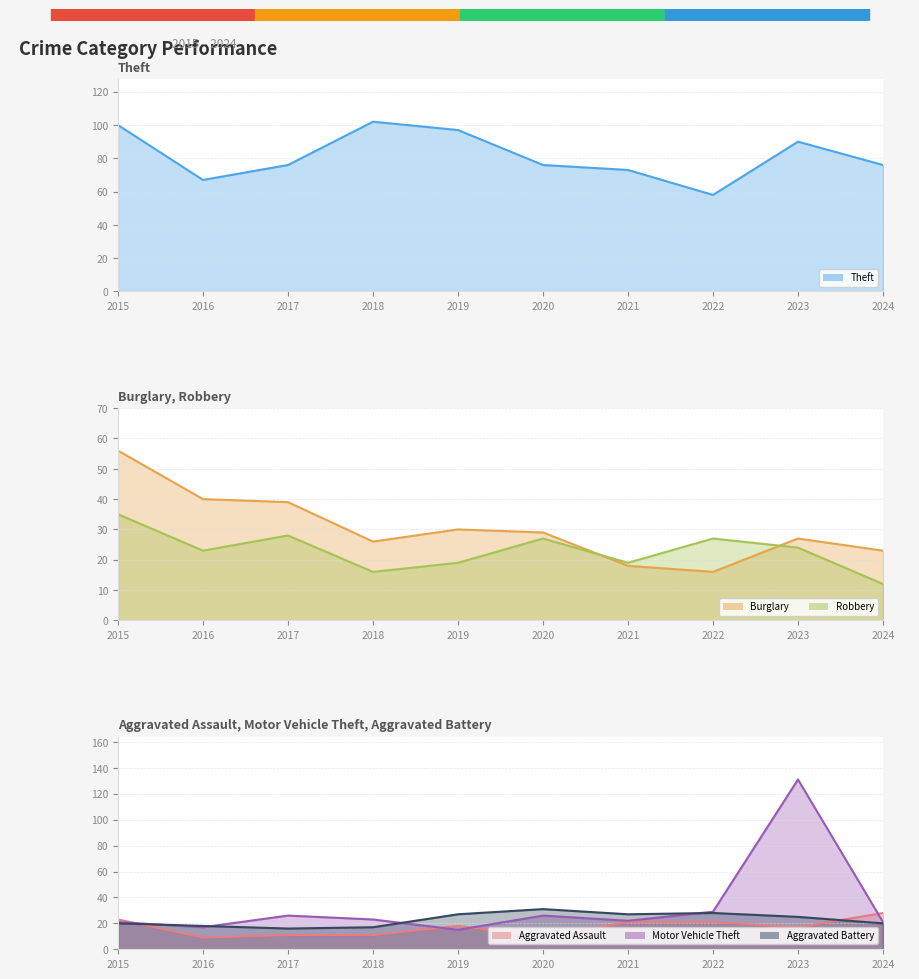

How many intersections are there between Aggravated Battery and Aggravated Assault?

2